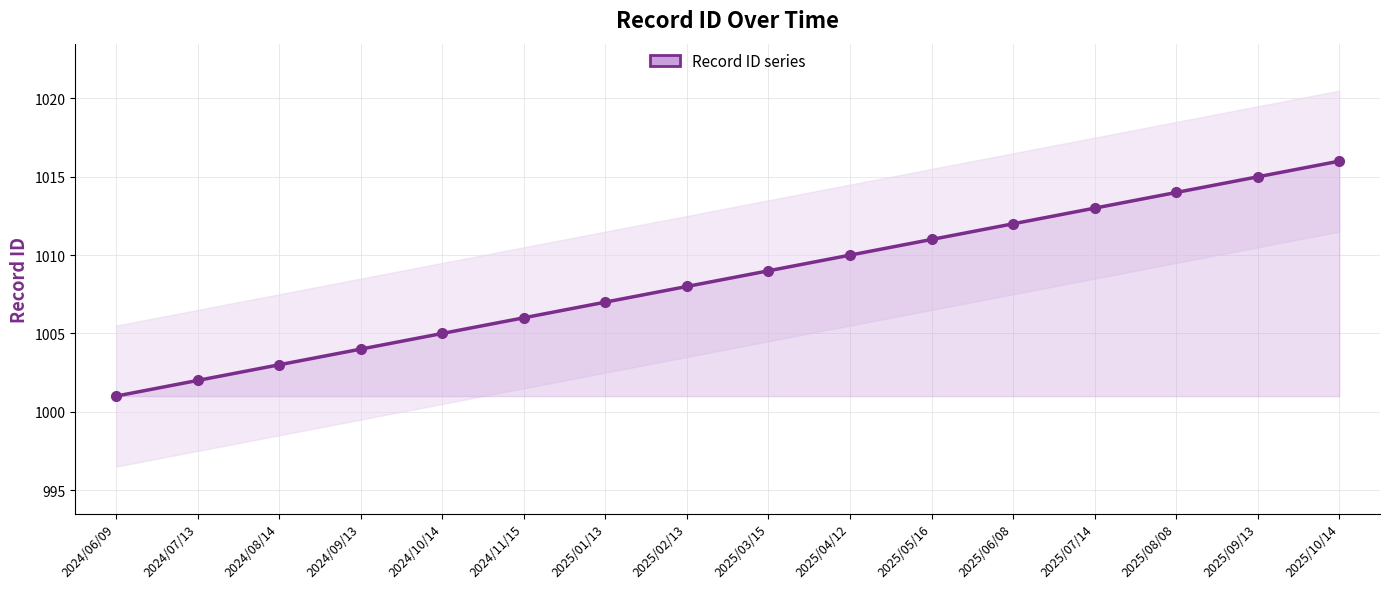

List the labels in order of value, smallest first.

2024/06/09, 2024/07/13, 2024/08/14, 2024/09/13, 2024/10/14, 2024/11/15, 2025/01/13, 2025/02/13, 2025/03/15, 2025/04/12, 2025/05/16, 2025/06/08, 2025/07/14, 2025/08/08, 2025/09/13, 2025/10/14